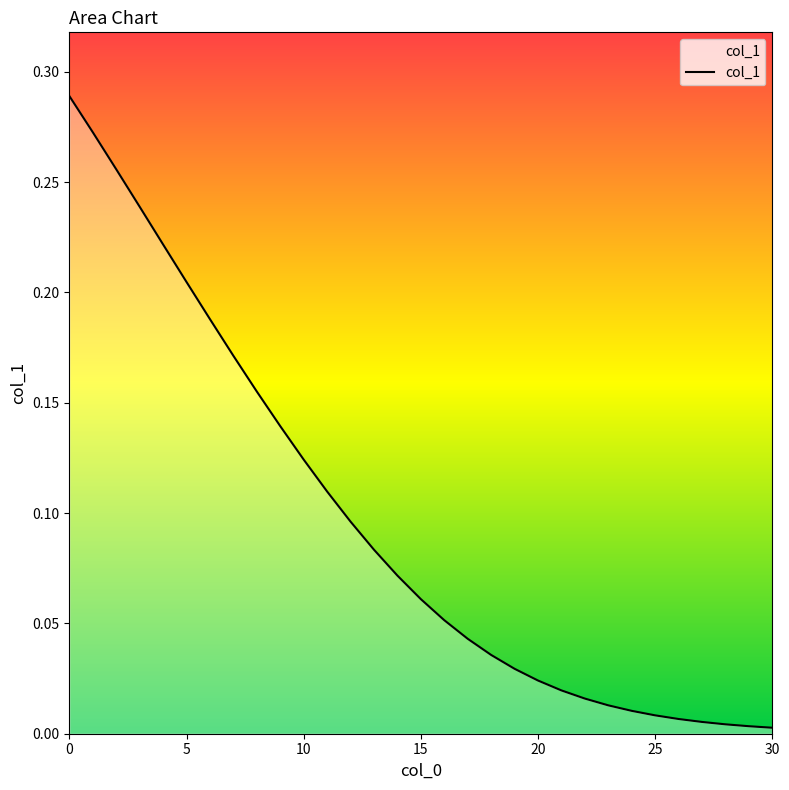

List the labels in order of value, smallest first.

30, 29, 28, 27, 26, 25, 24, 23, 22, 21, 20, 19, 18, 17, 16, 15, 14, 13, 12, 11, 10, 9, 8, 7, 6, 5, 4, 3, 2, 1, 0